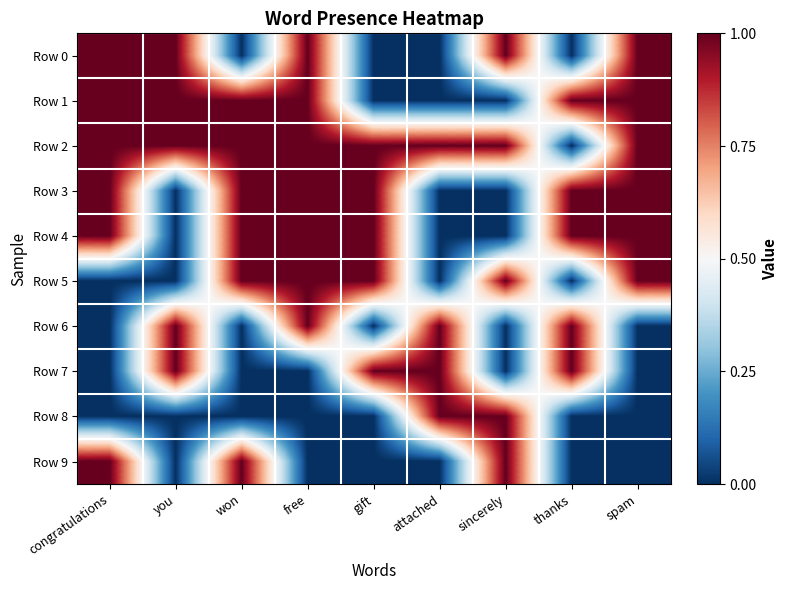

Which series has the largest total across all categories?

Row 2